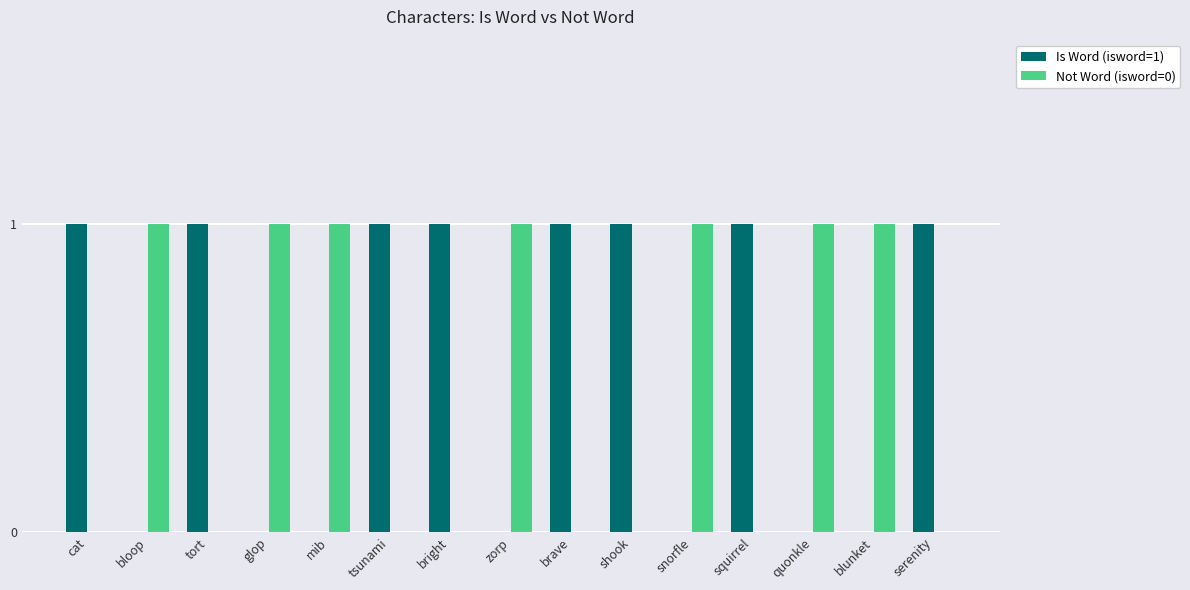

Reading left to right, what are all the values shown in this chart?

Is Word (isword=1): 1	0	1	0	0	1	1	0	1	1	0	1	0	0	1
Not Word (isword=0): 0	1	0	1	1	0	0	1	0	0	1	0	1	1	0